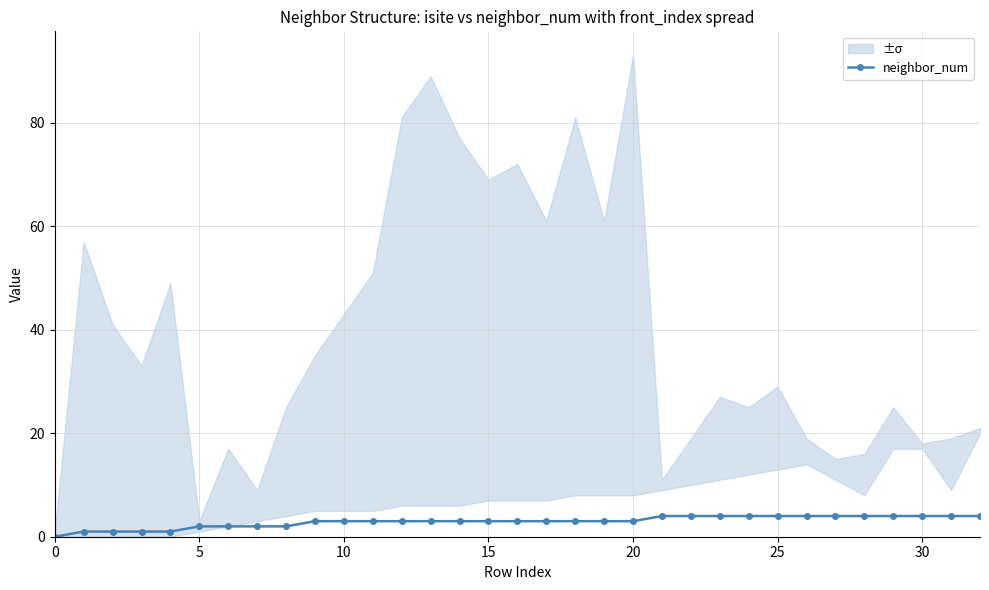

What is the value of the 17th point from the left?

3